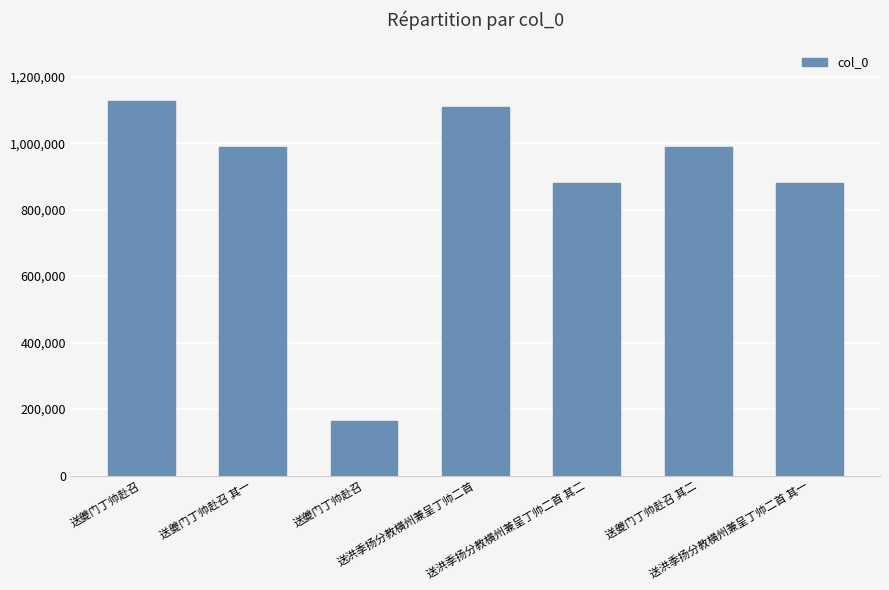

Which label corresponds to the largest value in the chart?

送夔门丁帅赴召